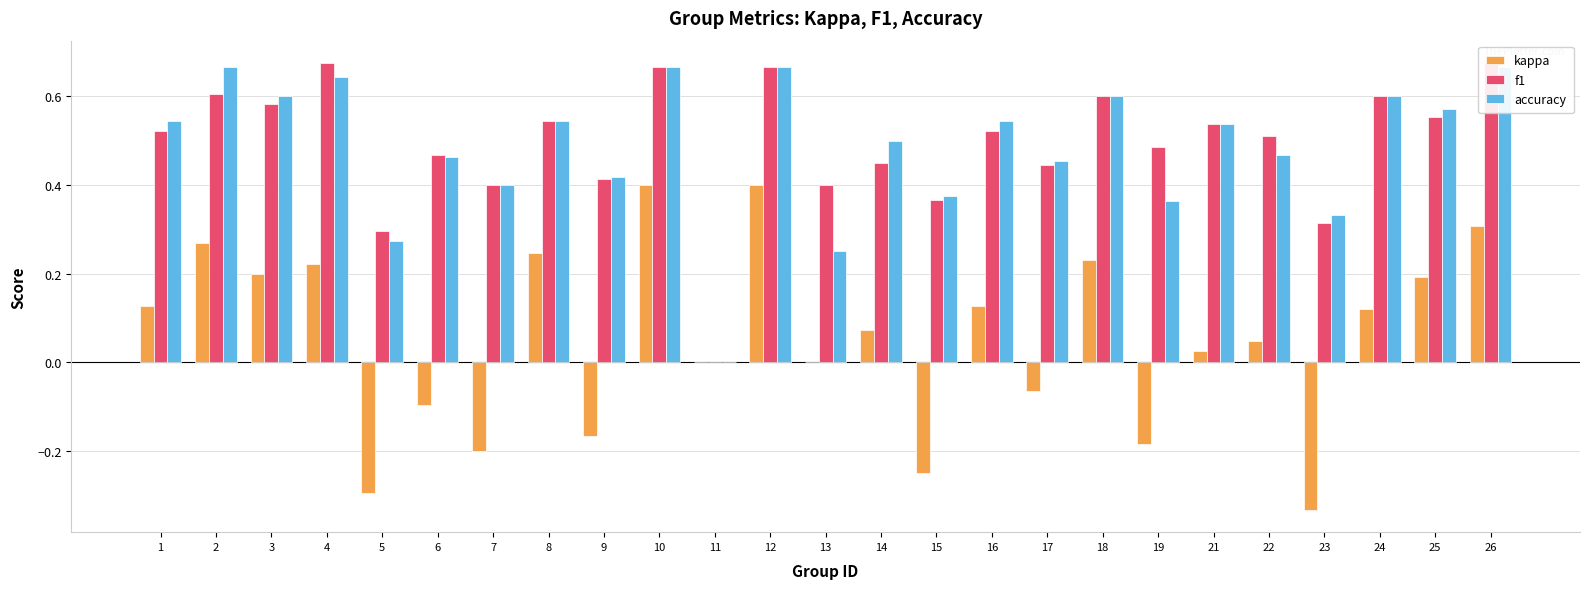

Rank the series at 3 from lowest to highest value.

kappa, f1, accuracy